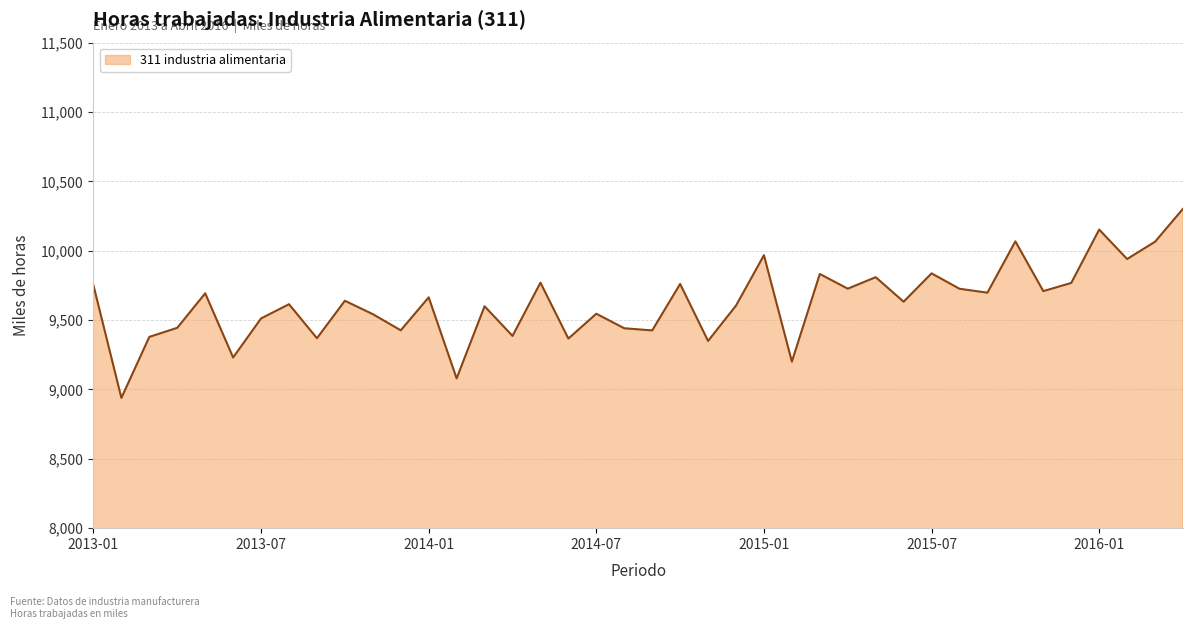

What is the greatest value displayed?

10302.4